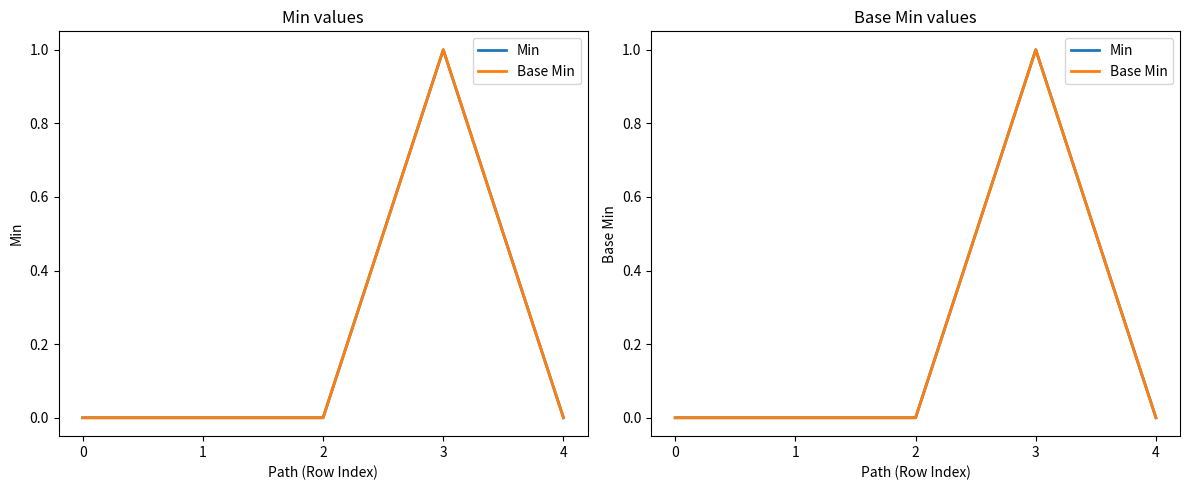

Rank the categories by Min value from lowest to highest.

0, 1, 2, 4, 3